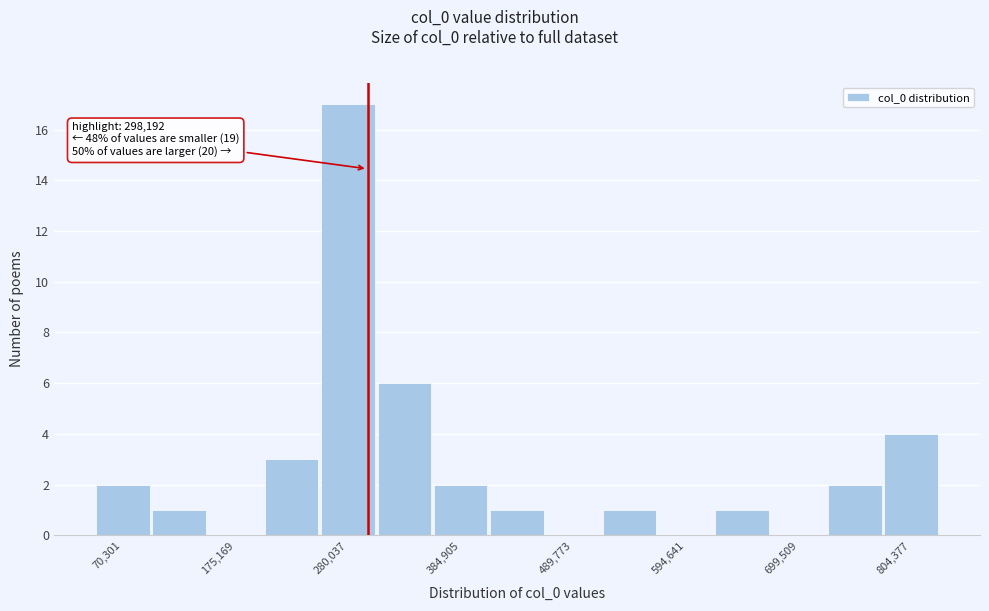

Around what value on the x-axis is the tallest bar? Give the approximate position of its centre, as read against the axis.

280000